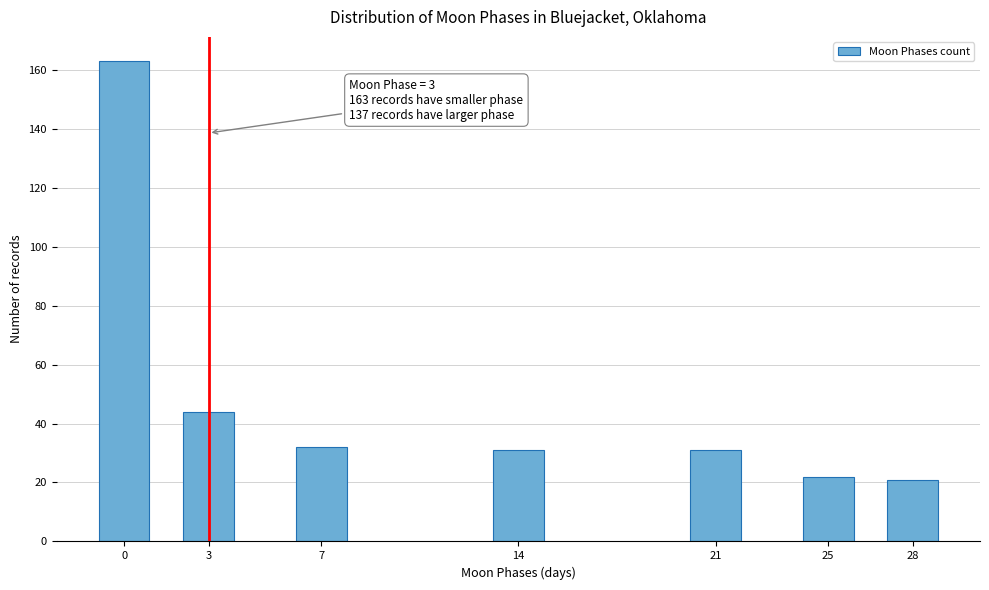

Reading right to left, list all the values displayed in this chart.

21	22	31	31	32	44	163